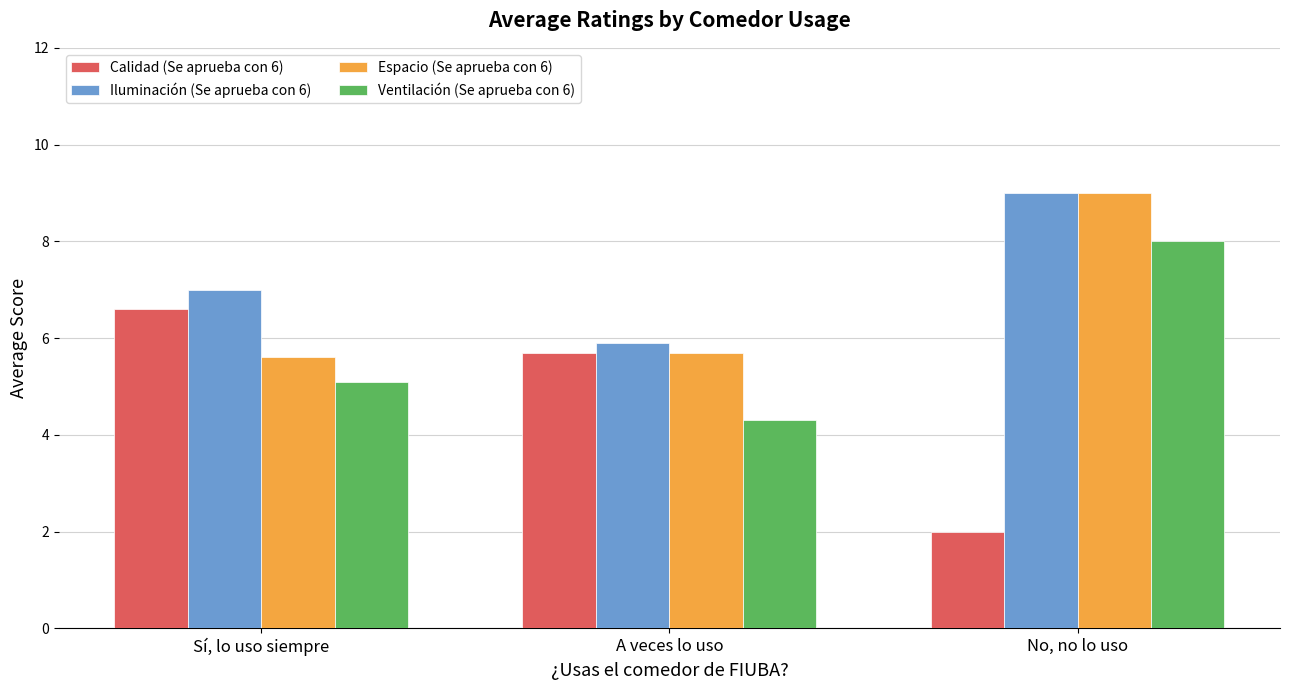

List the labels in order of Iluminación (Se aprueba con 6) value, largest first.

No, no lo uso, Sí, lo uso siempre, A veces lo uso